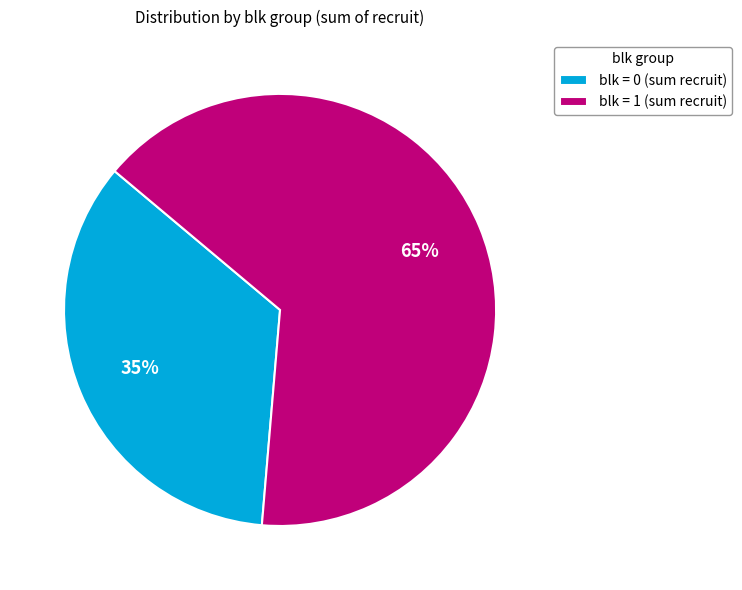

What percentage is the blk = 1 (sum recruit) slice, to the nearest percent?

65%